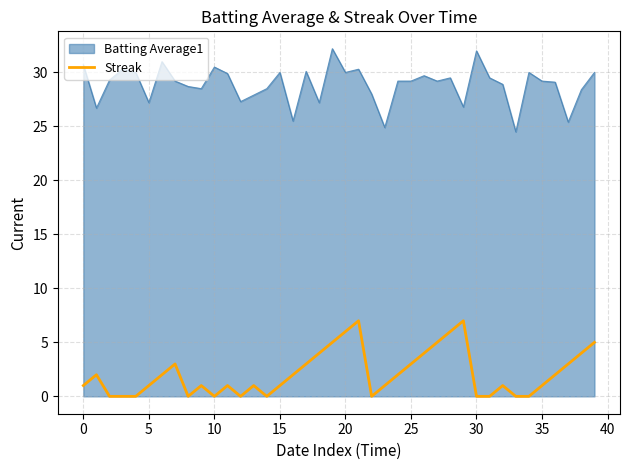

What is the difference between the second highest and minimum values?

7